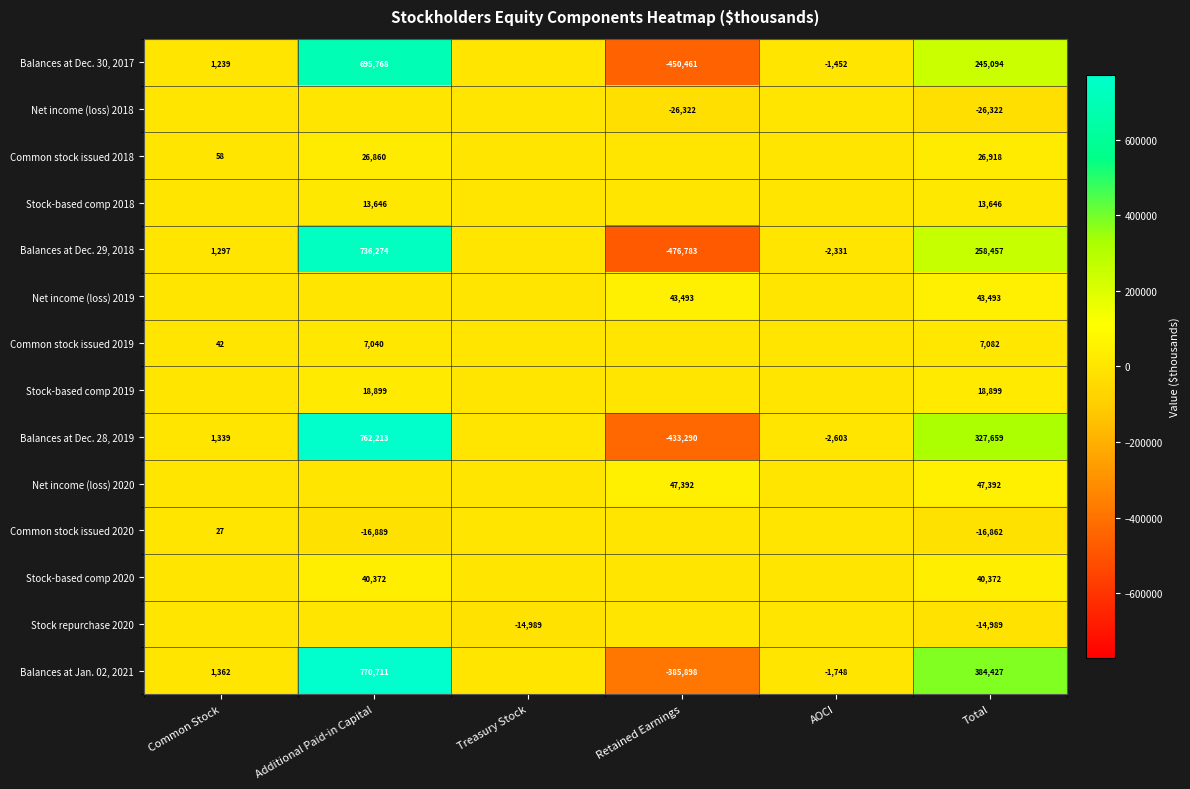

The value of Balances at Dec. 30, 2017 at Additional Paid-in Capital is 1040576. True or false?

False